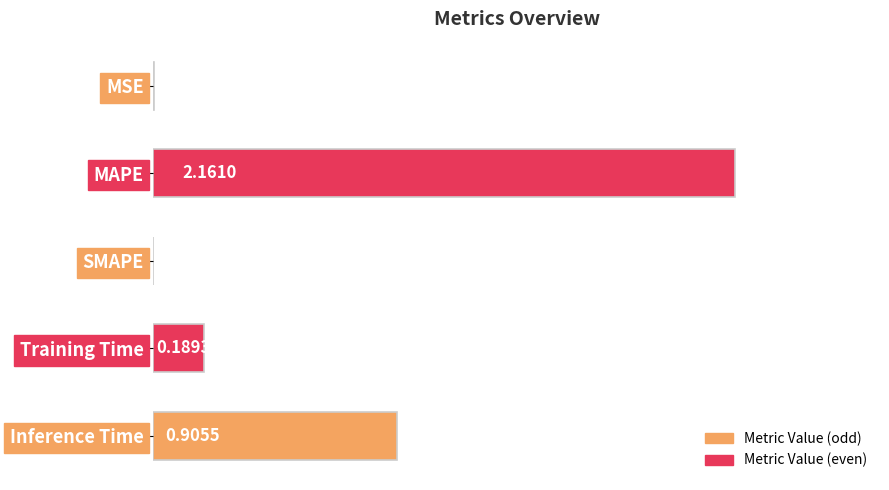

What is the change in value from MSE to Training Time?

+0.2